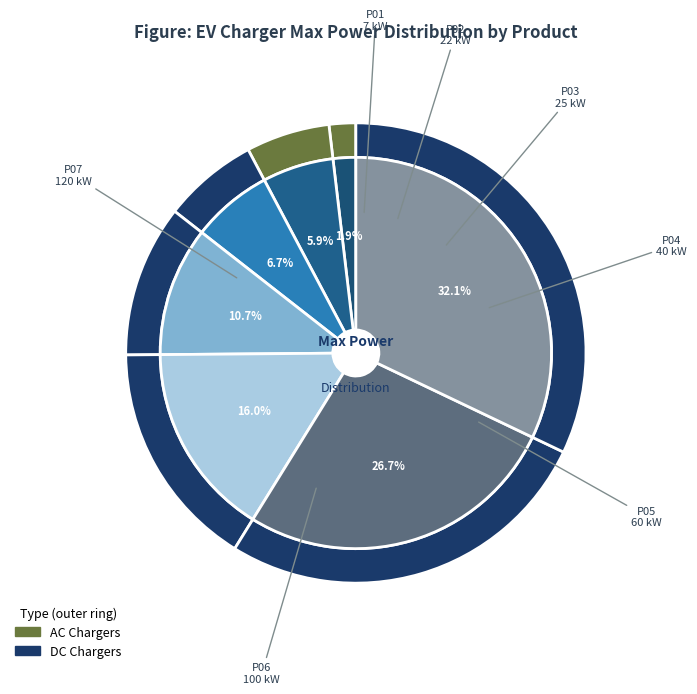

True or false: P06 accounts for 35% of the total.

False